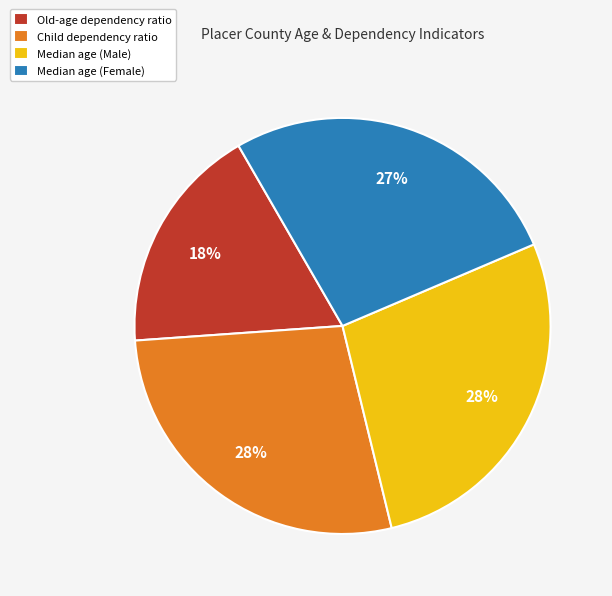

Approximately how many times larger is the value at Child dependency ratio compared to Old-age dependency ratio?

1.6